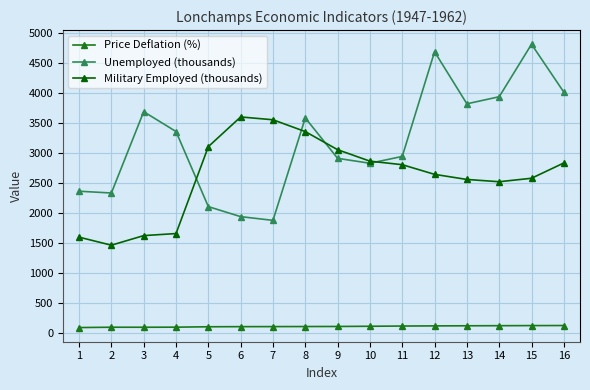

How many series are shown in this chart?

3